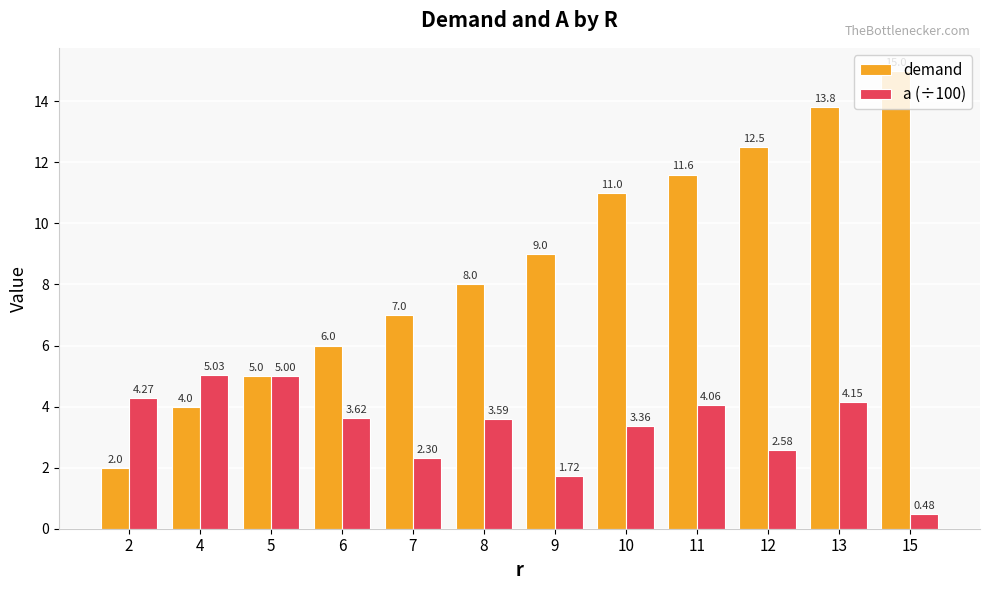

What is the total value across all series at 6?

9.6